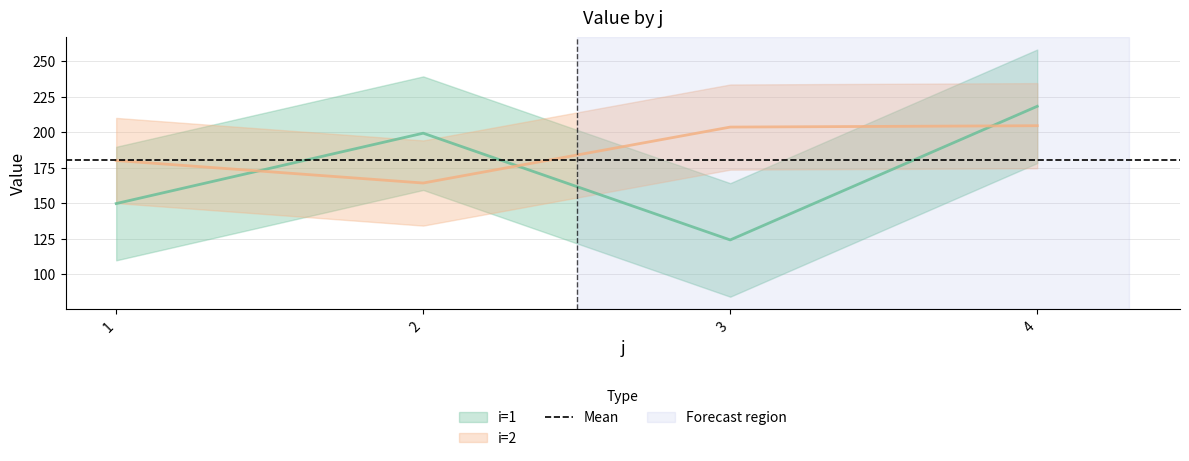

What is the average value of the i=2 series?

188.1